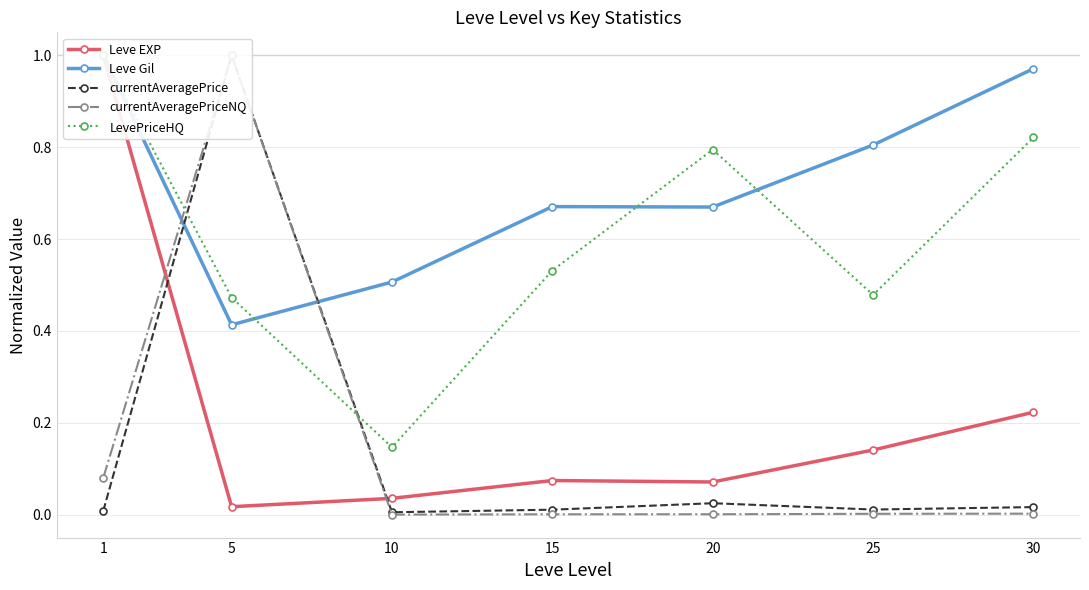

Between 15 and 20, which series saw the biggest shift?

LevePriceHQ